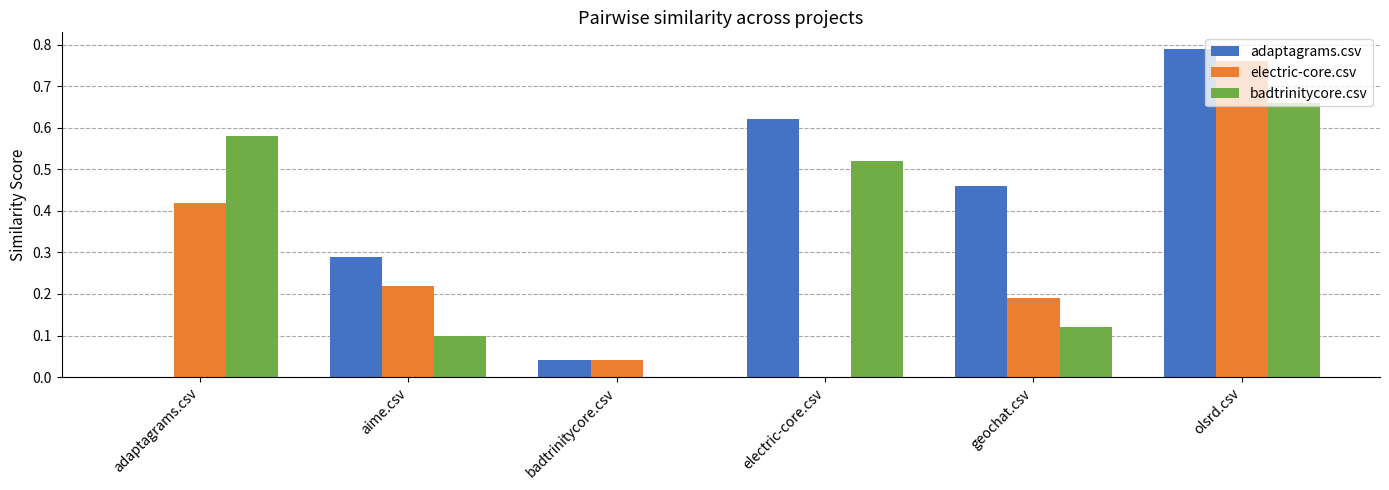

Which series has the largest total across all categories?

adaptagrams.csv